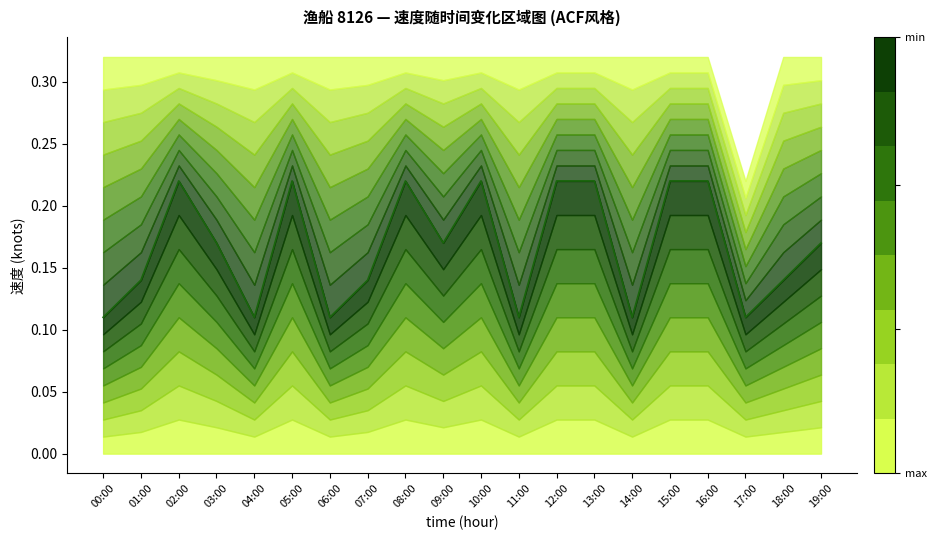

How many values are between 0 and 1?

20